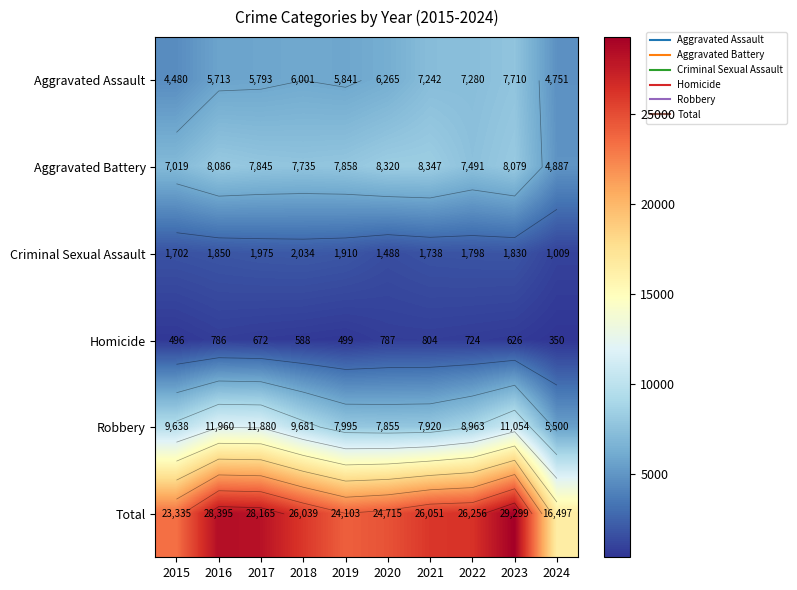

At which category is the sum across all series the highest?

2023